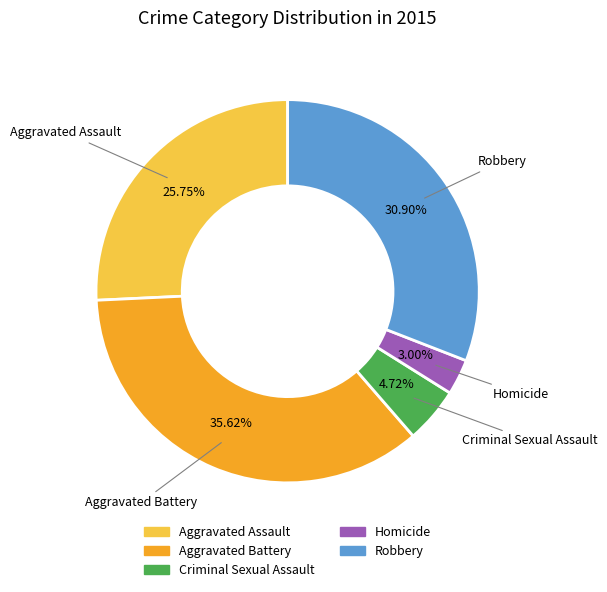

To the nearest percent, what percentage of the pie is Criminal Sexual Assault?

5%